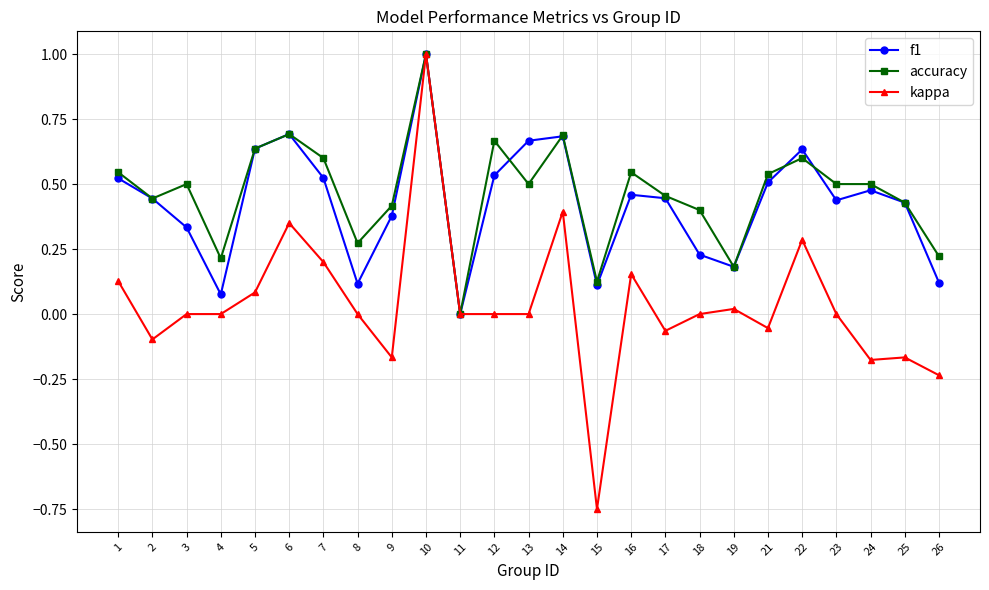

Which category has the highest value in the accuracy series?

10